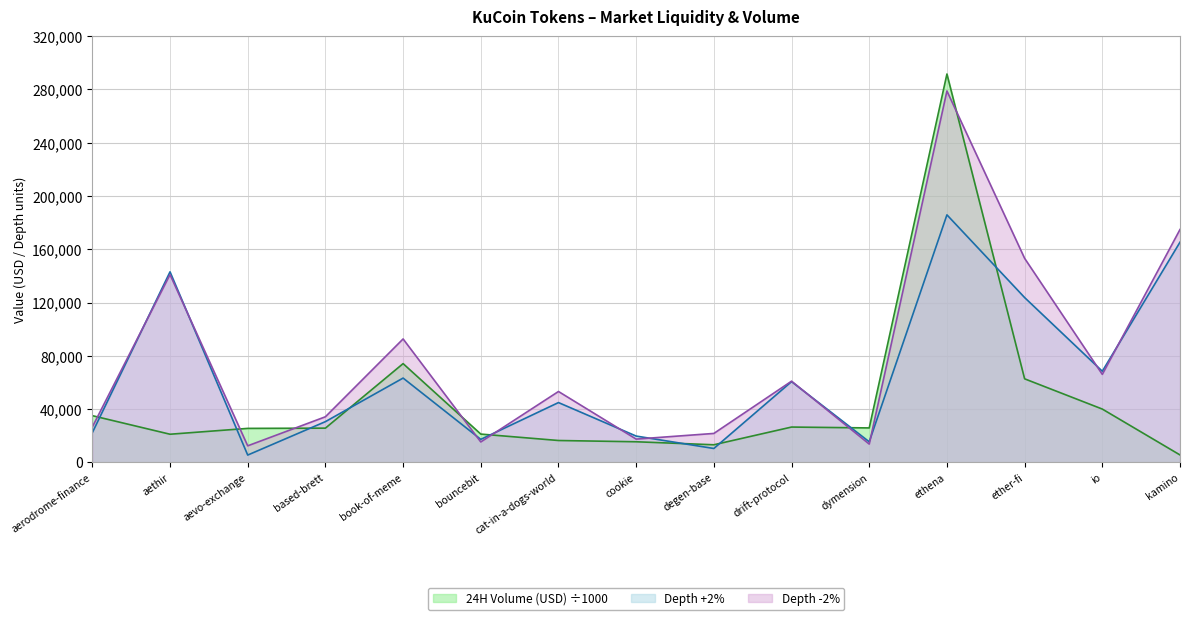

Between aevo-exchange and cat-in-a-dogs-world, which series saw the biggest shift?

Depth -2%